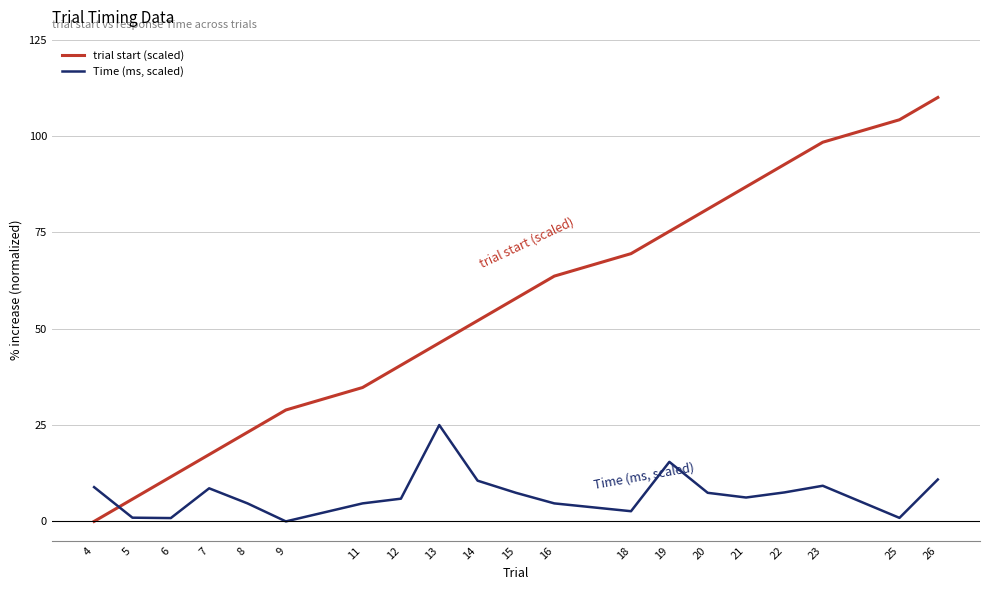

The trial start (scaled) series shows 41.8 at 18. True or false?

False